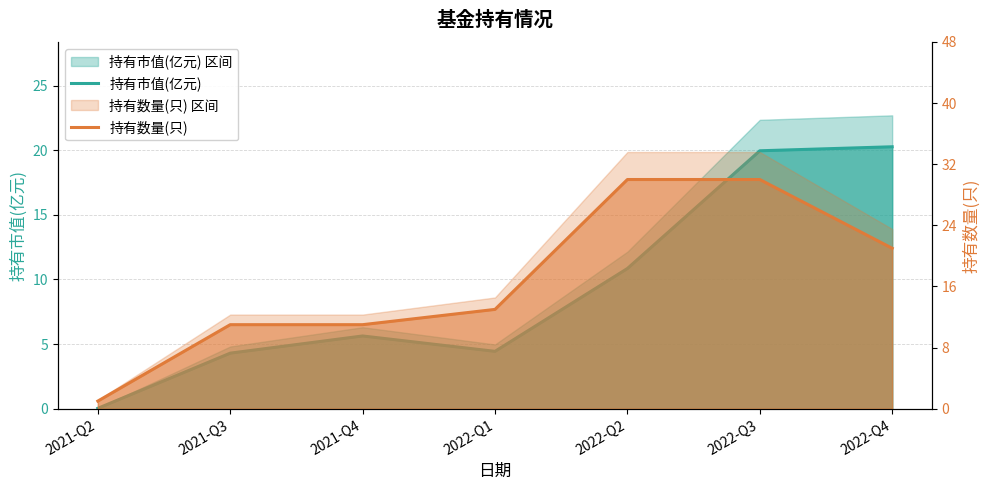

What is the value of the 持有数量(只) point at the 6th from the left?

30.0